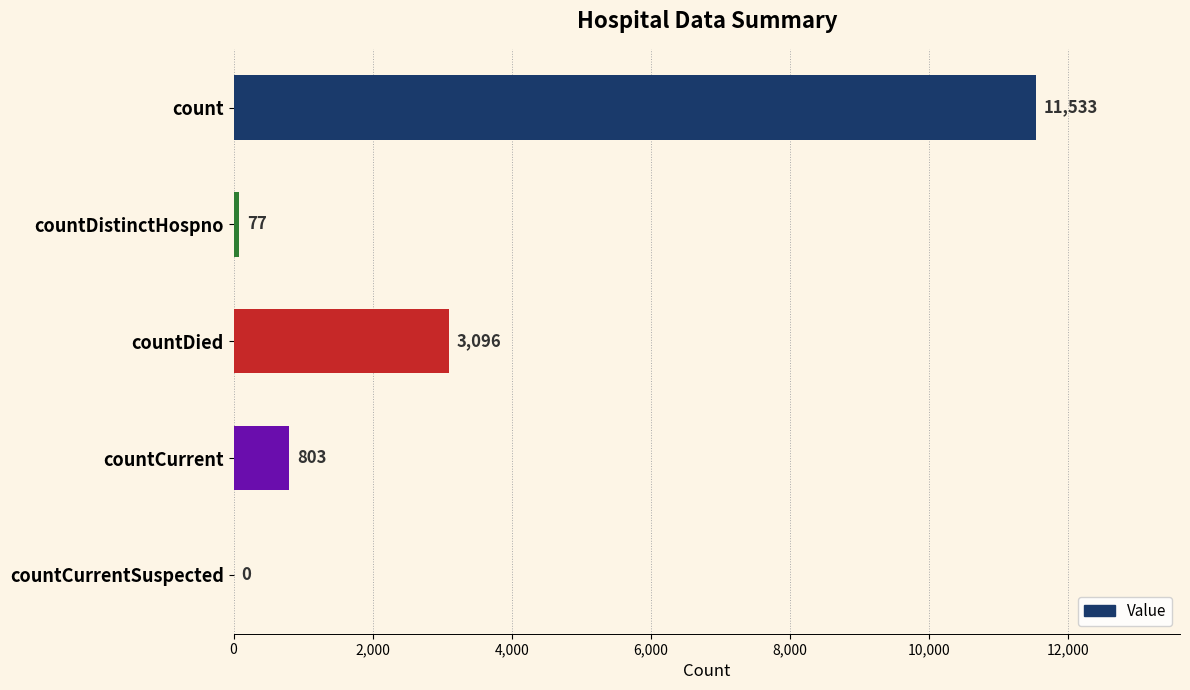

What is the maximum value shown in the chart?

11533